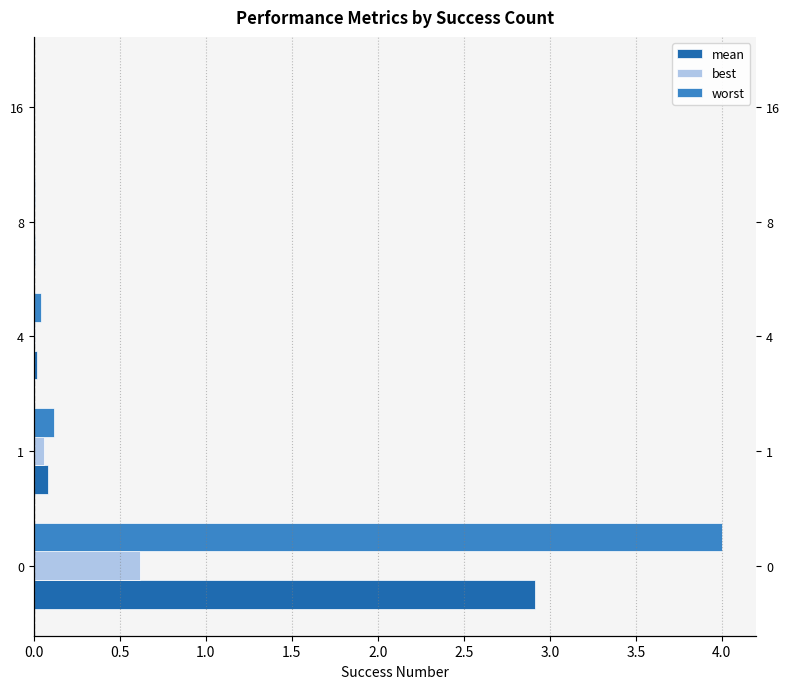

List the series in order of their overall mean, highest first.

worst, mean, best